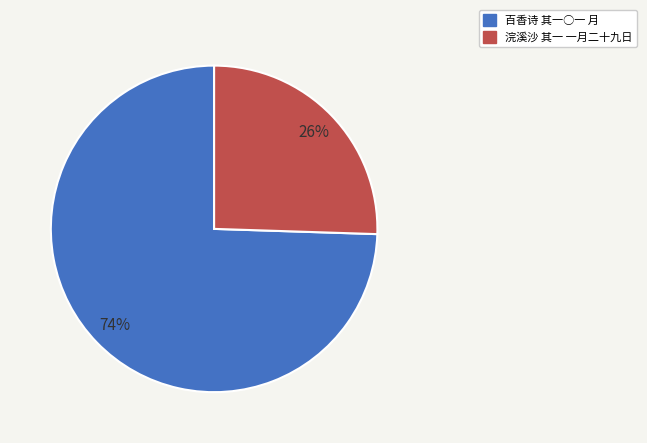

Between 浣溪沙 其一 一月二十九日 and 百香诗 其一○一 月, which is larger?

百香诗 其一○一 月